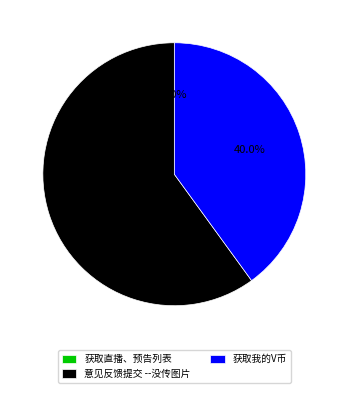

To the nearest percent, what is the difference between the 获取直播、预告列表 and 意见反馈提交 --没传图片 slice percentages?

60%